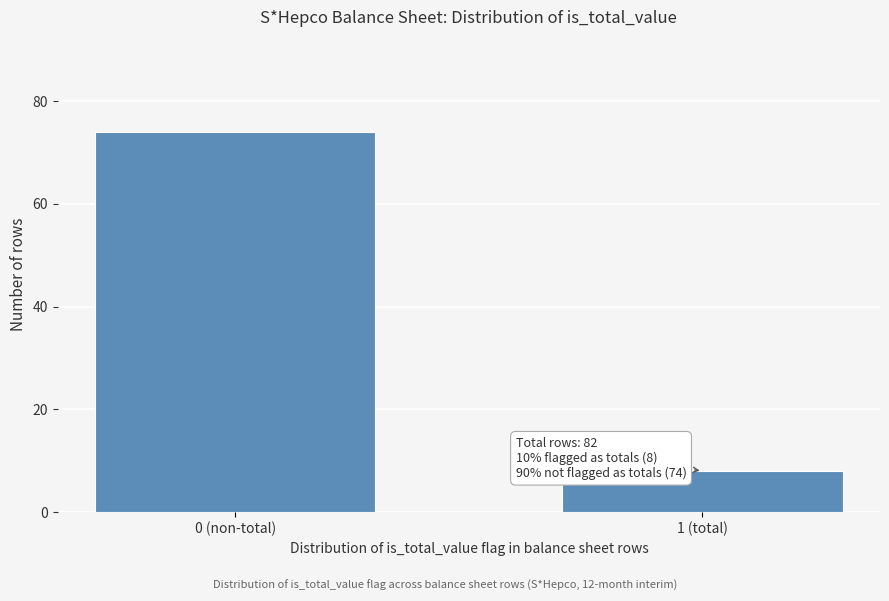

Reading right to left, what are all the values shown in this chart?

8	74